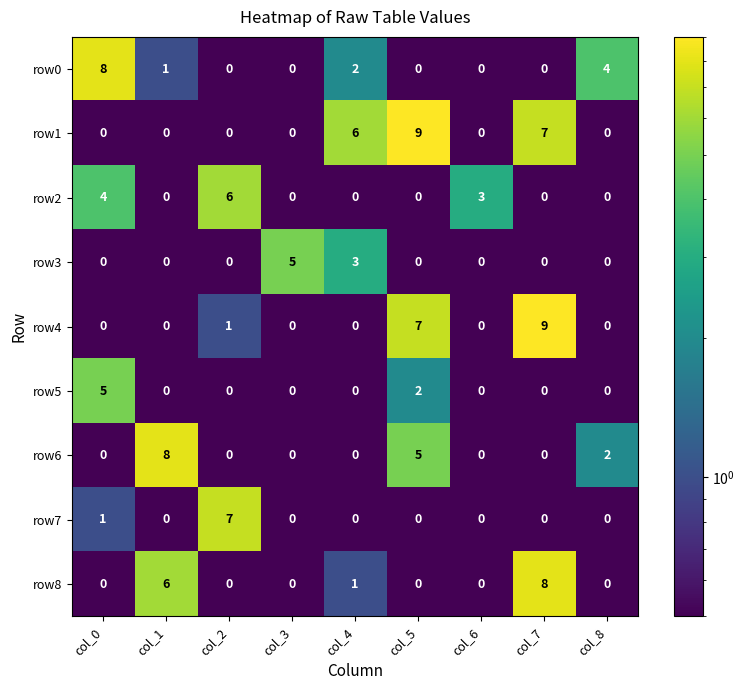

What is the maximum value shown in the chart?

9